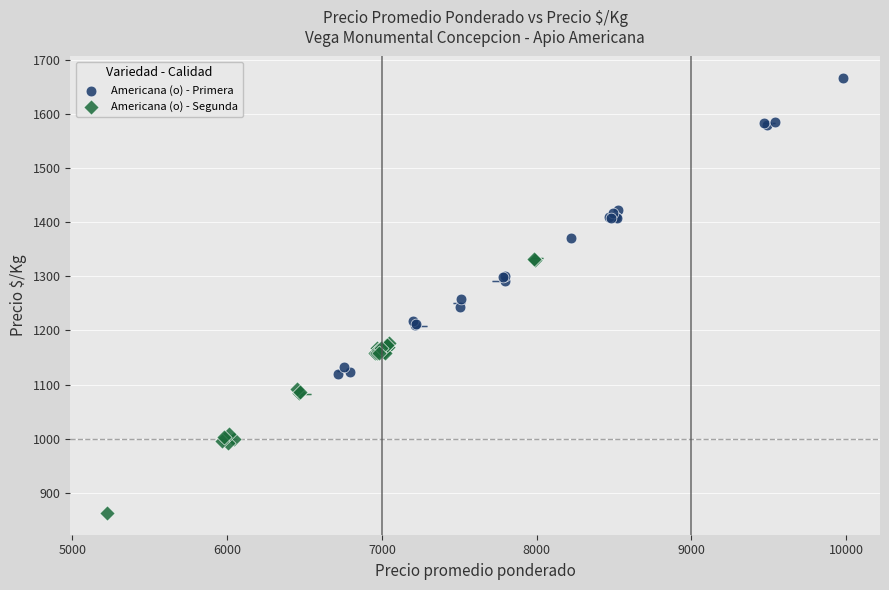

What are all the series names shown in the legend?

Americana (o) - Primera, Americana (o) - Segunda